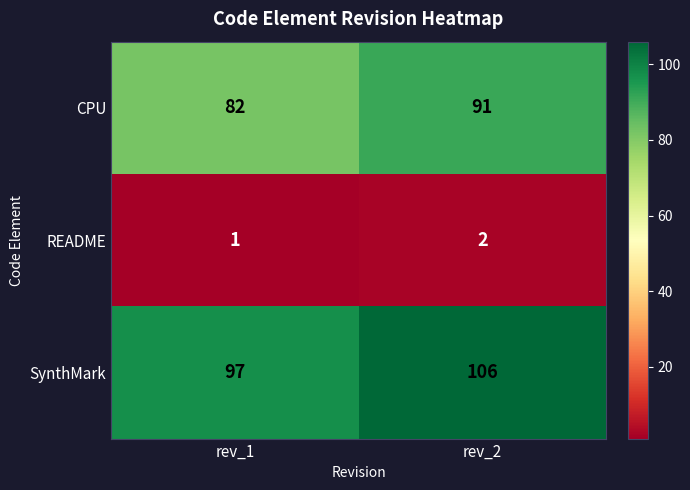

What is the spread (max minus min) of values at rev_2?

104